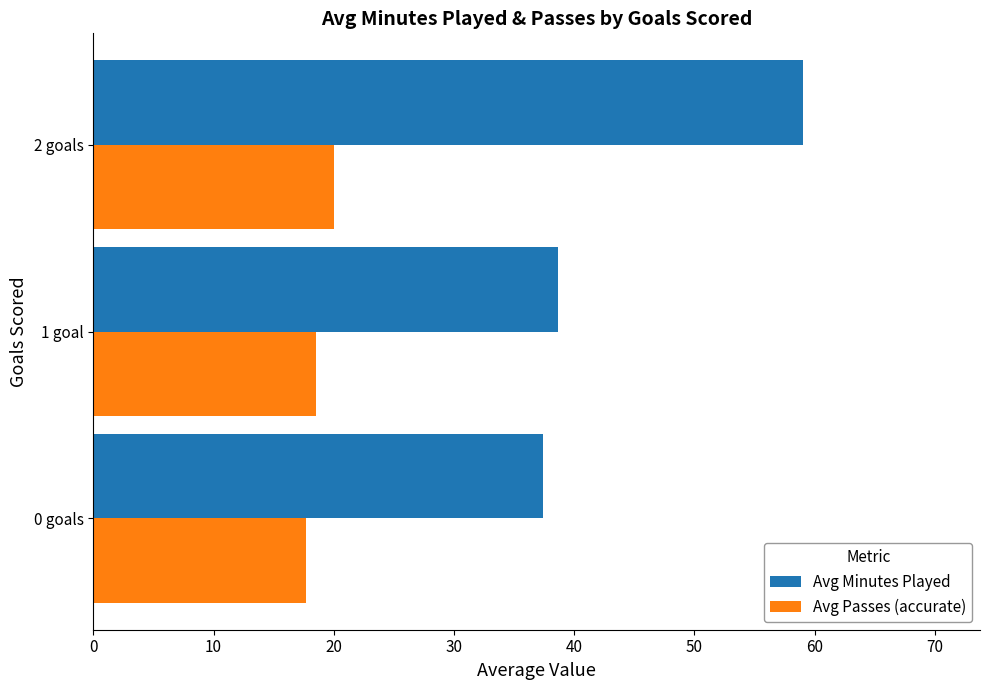

Read the Avg Passes (accurate) value at 1 goal.

18.5